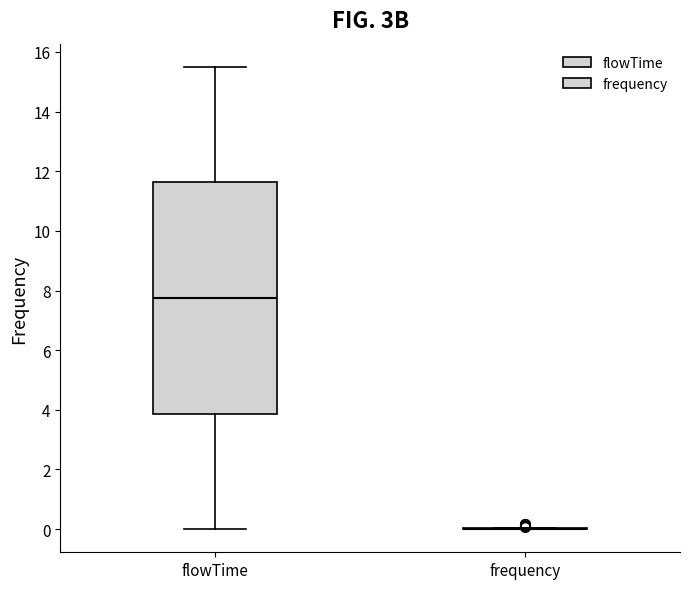

Reading left to right, transcribe this box plot: for each box, give where its median line is, the range the box spans, and where its two whiskers end, as read against the y-axis. The values are not printed on the chart, so give them approximately, as read against the axis.

flowTime: median 7.8, box 3.8 to 11.6, whiskers 0.0 to 15.6
frequency: box collapsed to a line at 0.0, whiskers 0.0 to 0.0